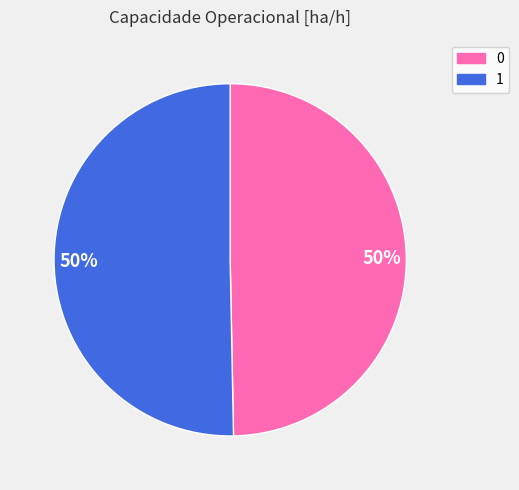

To the nearest percent, what is the average slice percentage?

50%